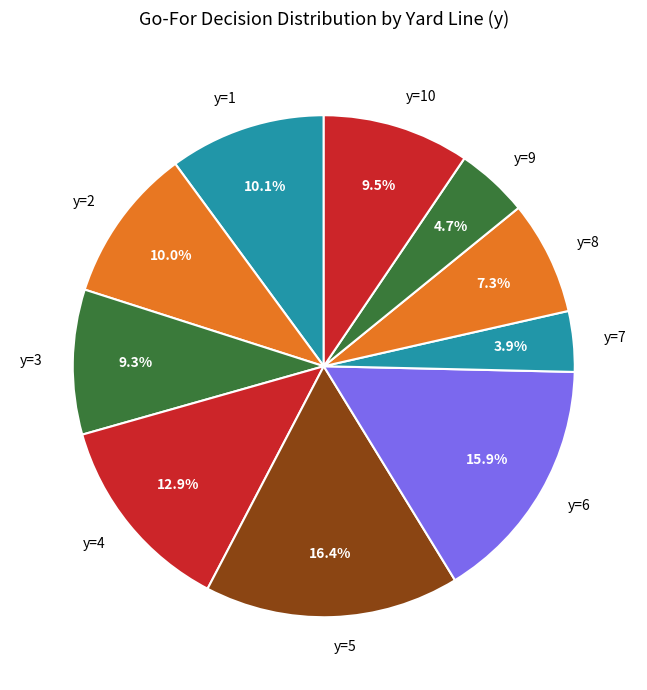

Does any single category account for the majority?

No